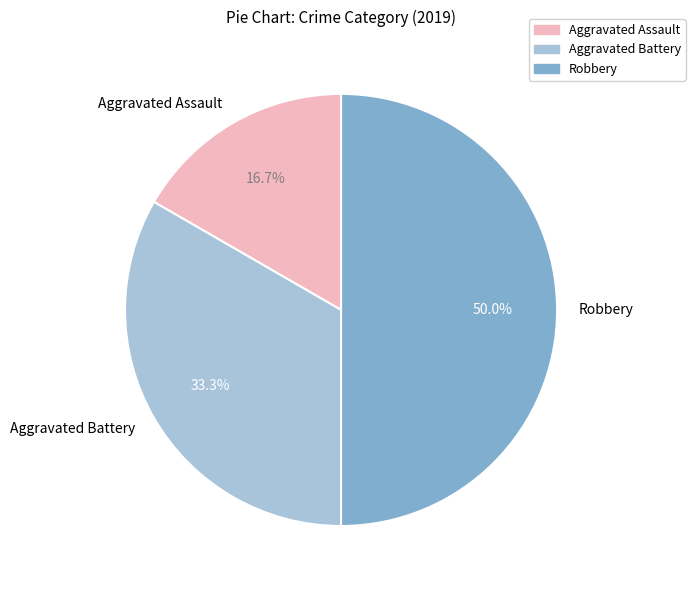

To the nearest percent, what is the combined percentage of Robbery and Aggravated Battery?

83%